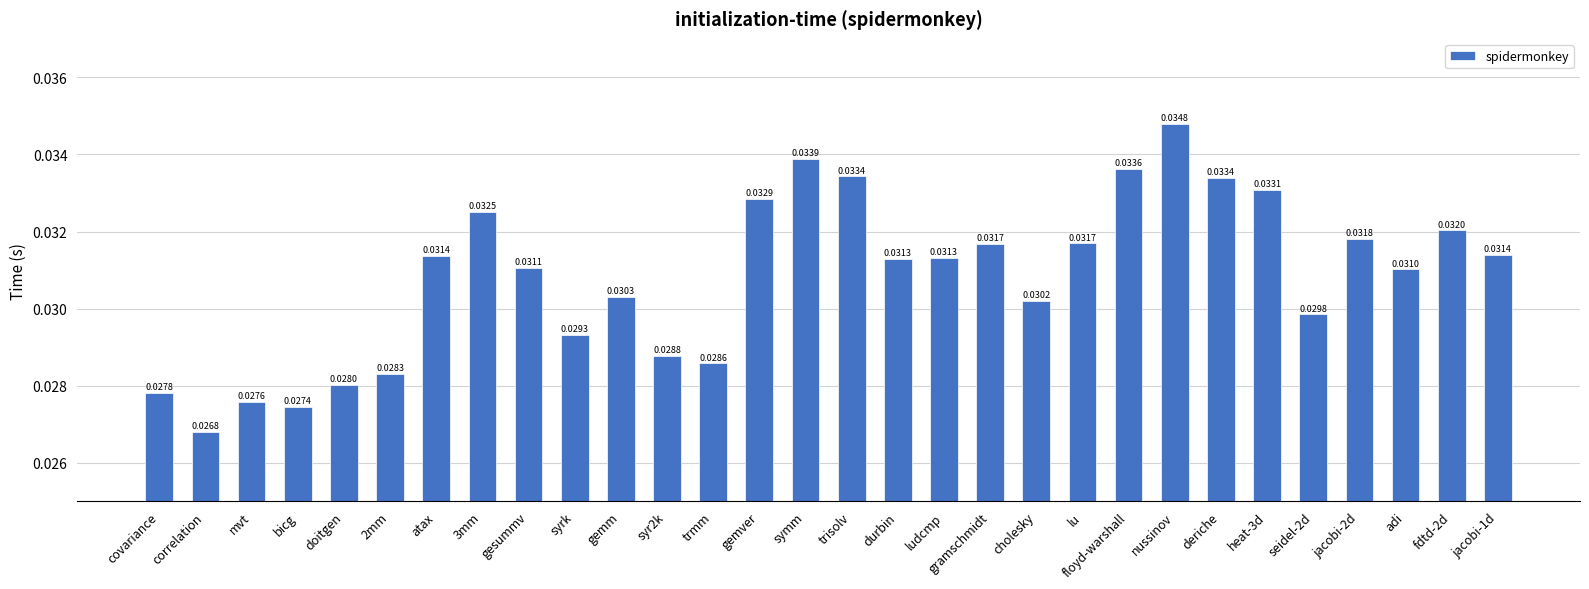

Which category has the highest value across all series?

nussinov